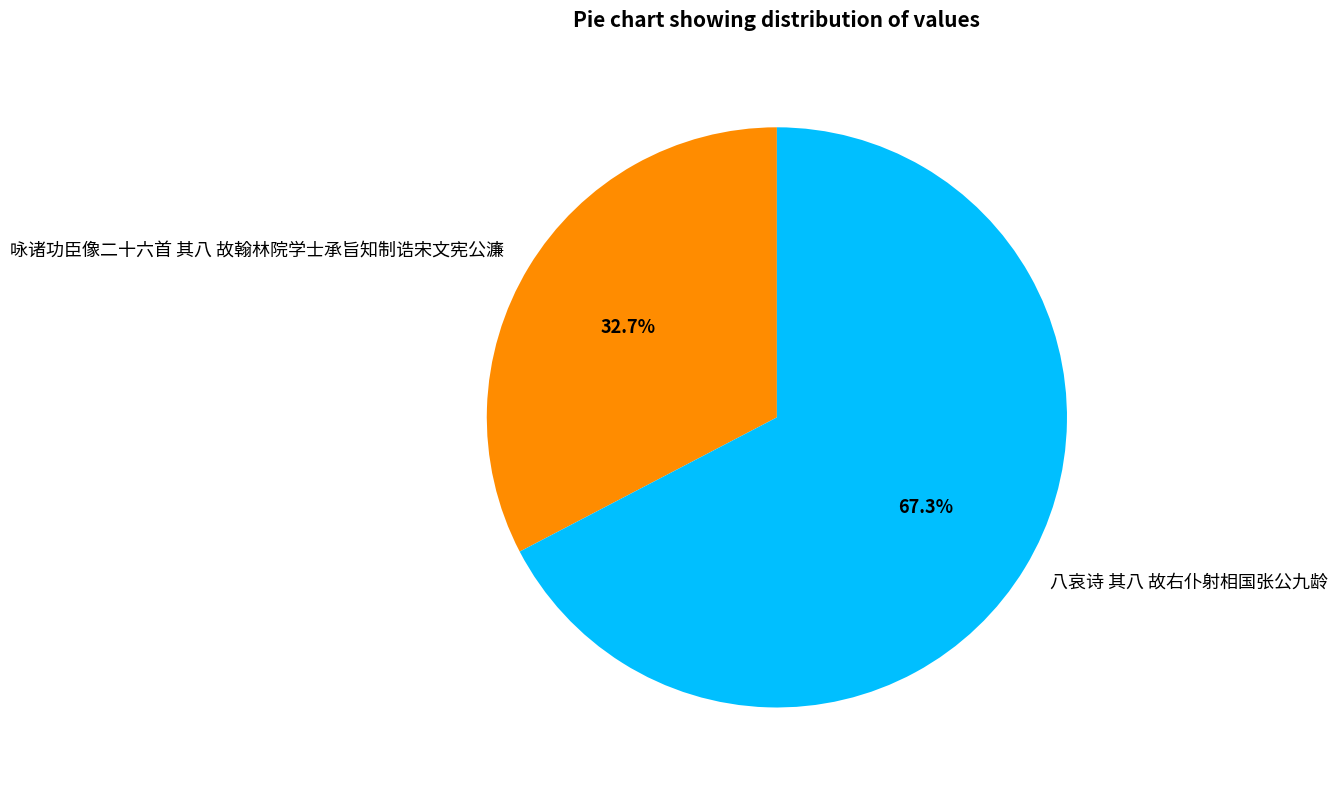

Rank the categories by value from highest to lowest.

八哀诗 其八 故右仆射相国张公九龄, 咏诸功臣像二十六首 其八 故翰林院学士承旨知制诰宋文宪公濂